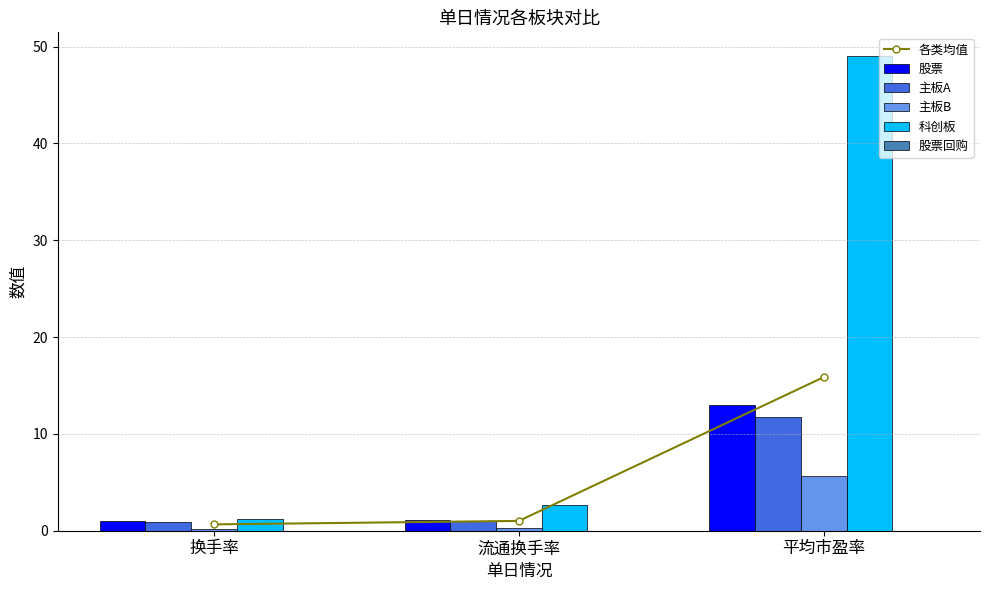

Where does the 股票 series first go above 1?

流通换手率